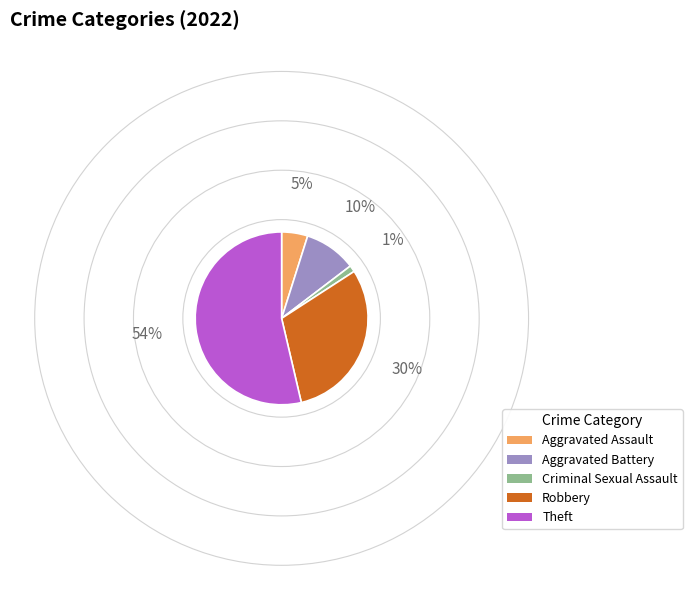

Which has a higher value, Aggravated Assault or Aggravated Battery?

Aggravated Battery